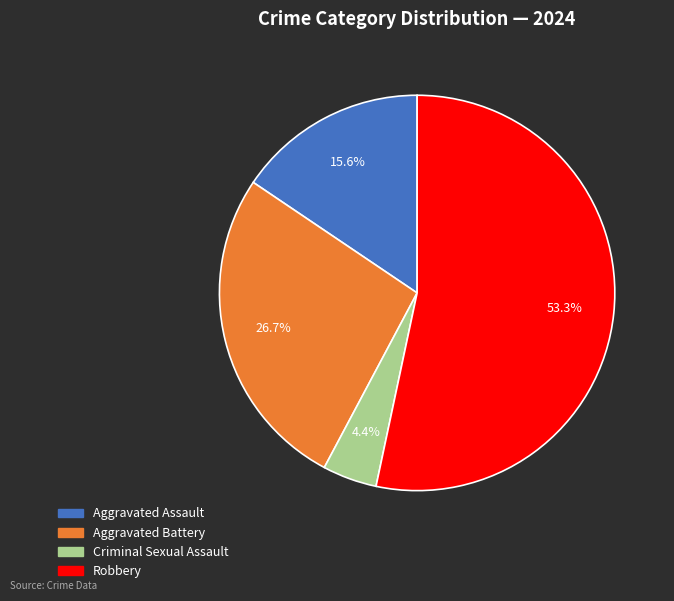

Is the sum of Robbery and Aggravated Assault greater than half?

Yes